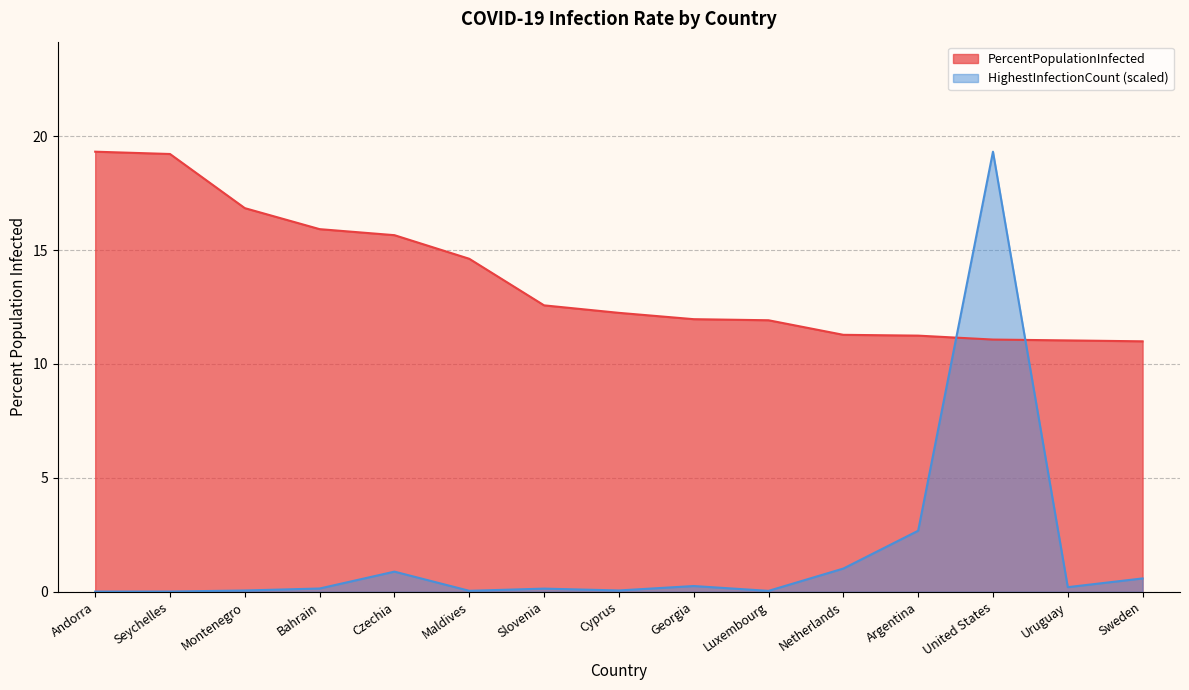

At Georgia, list the series in order from smallest to largest.

HighestInfectionCount (scaled), PercentPopulationInfected